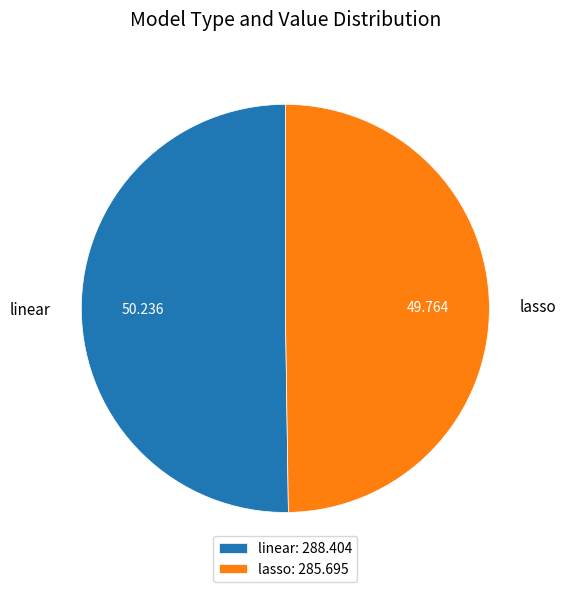

Combined, do lasso and linear account for over 50%?

Yes